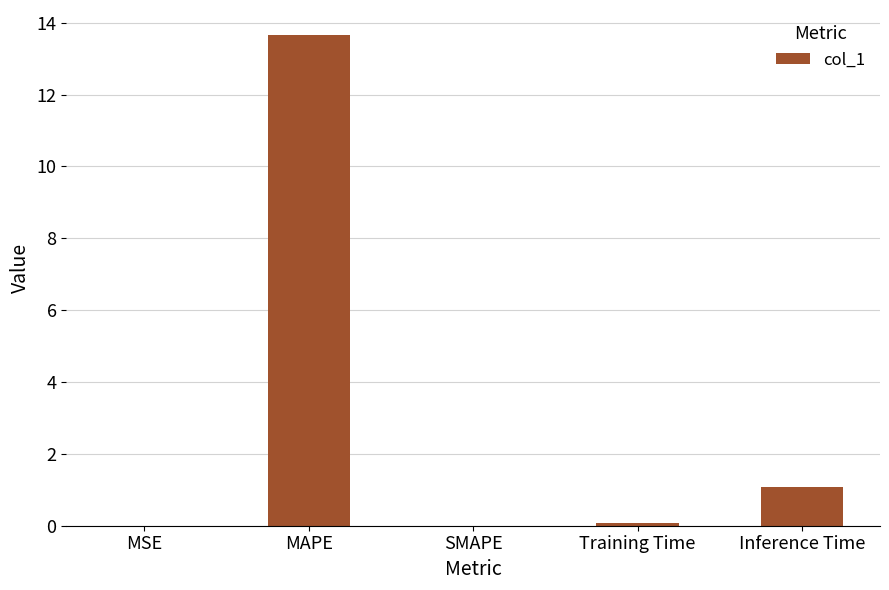

Is it true that the value at MSE is 0.0?

True